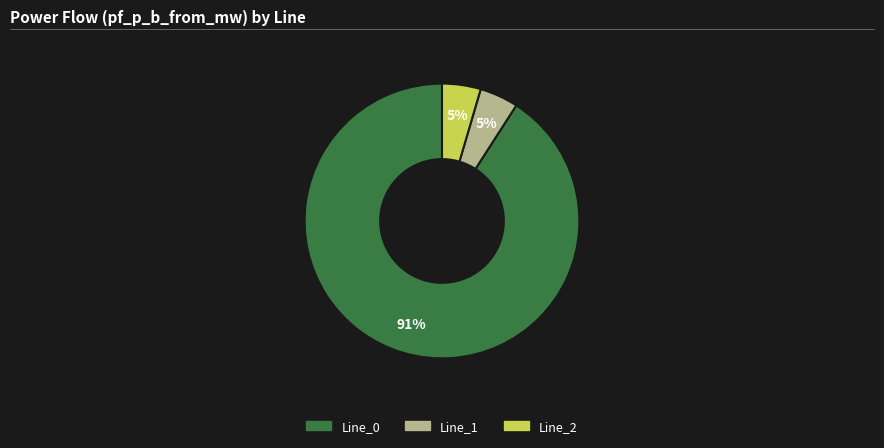

What is the largest slice in the pie chart?

Line_0